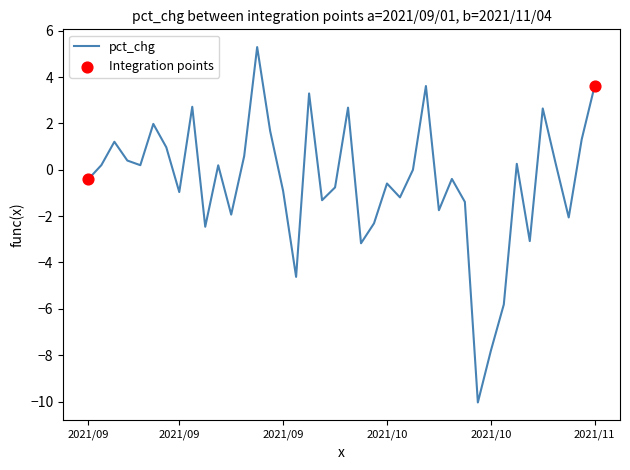

What is the smallest value displayed?

-10.0